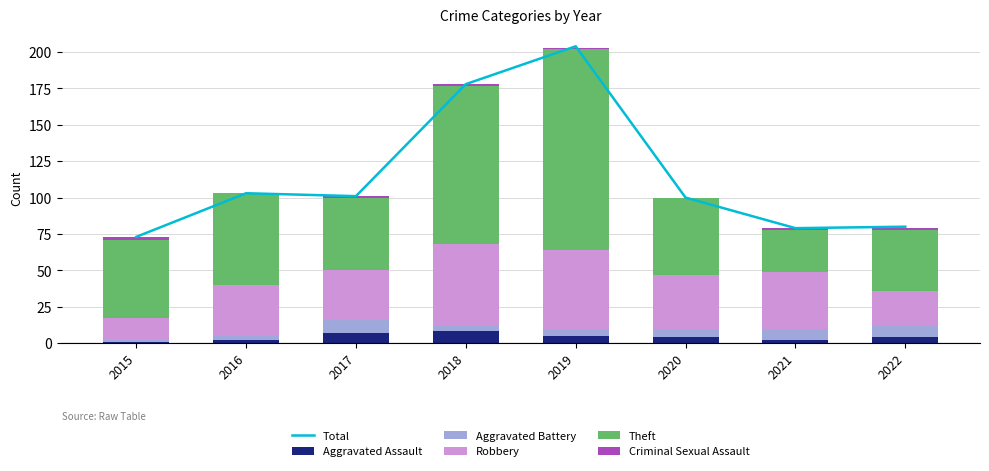

Which series has the widest spread of values?

Total